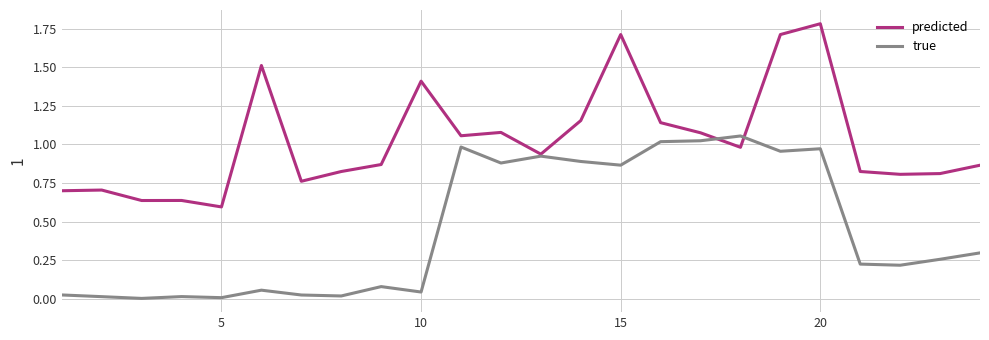

What are all the series names shown in the legend?

predicted, true